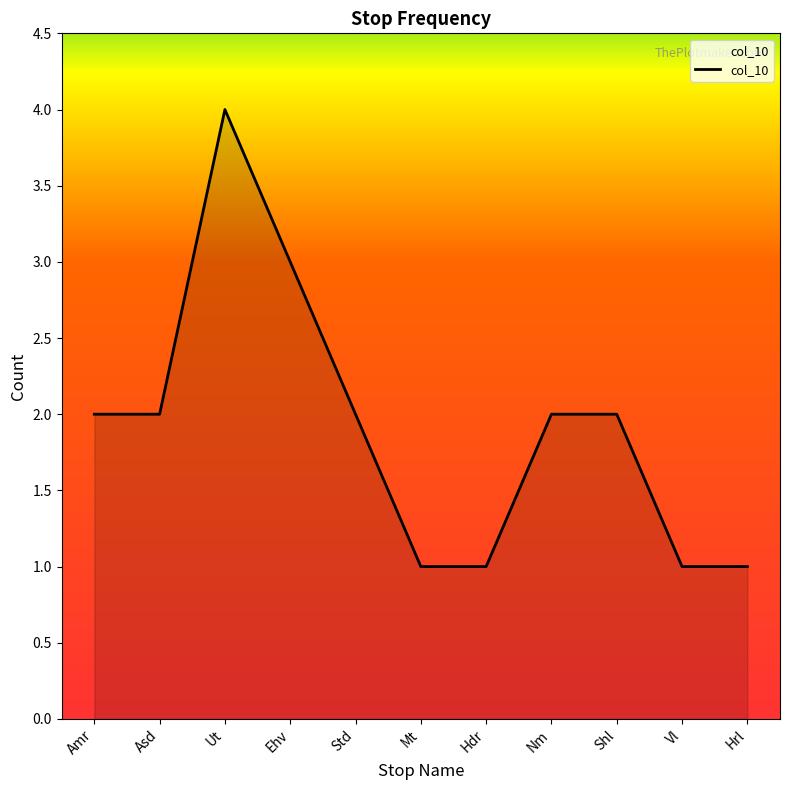

What position from the left is Vl?

10